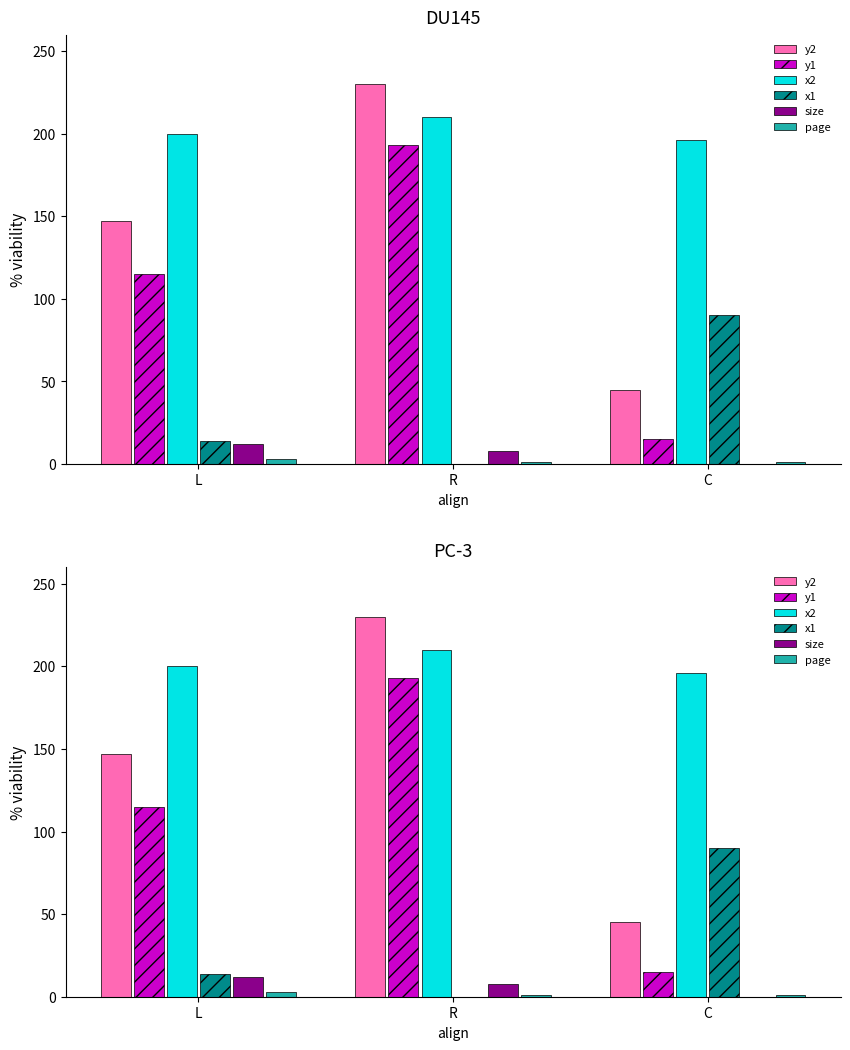

At L, list the series in order from smallest to largest.

page, size, x1, y1, y2, x2